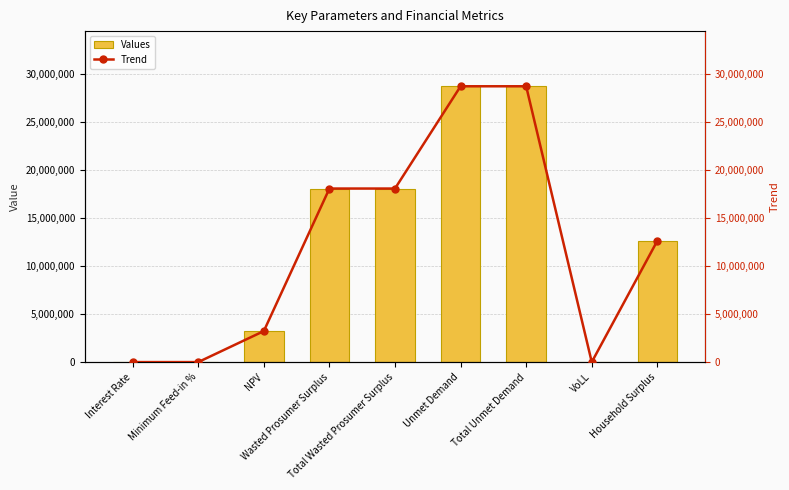

The value of Trend at Wasted Prosumer Surplus is 18093321.8. True or false?

True